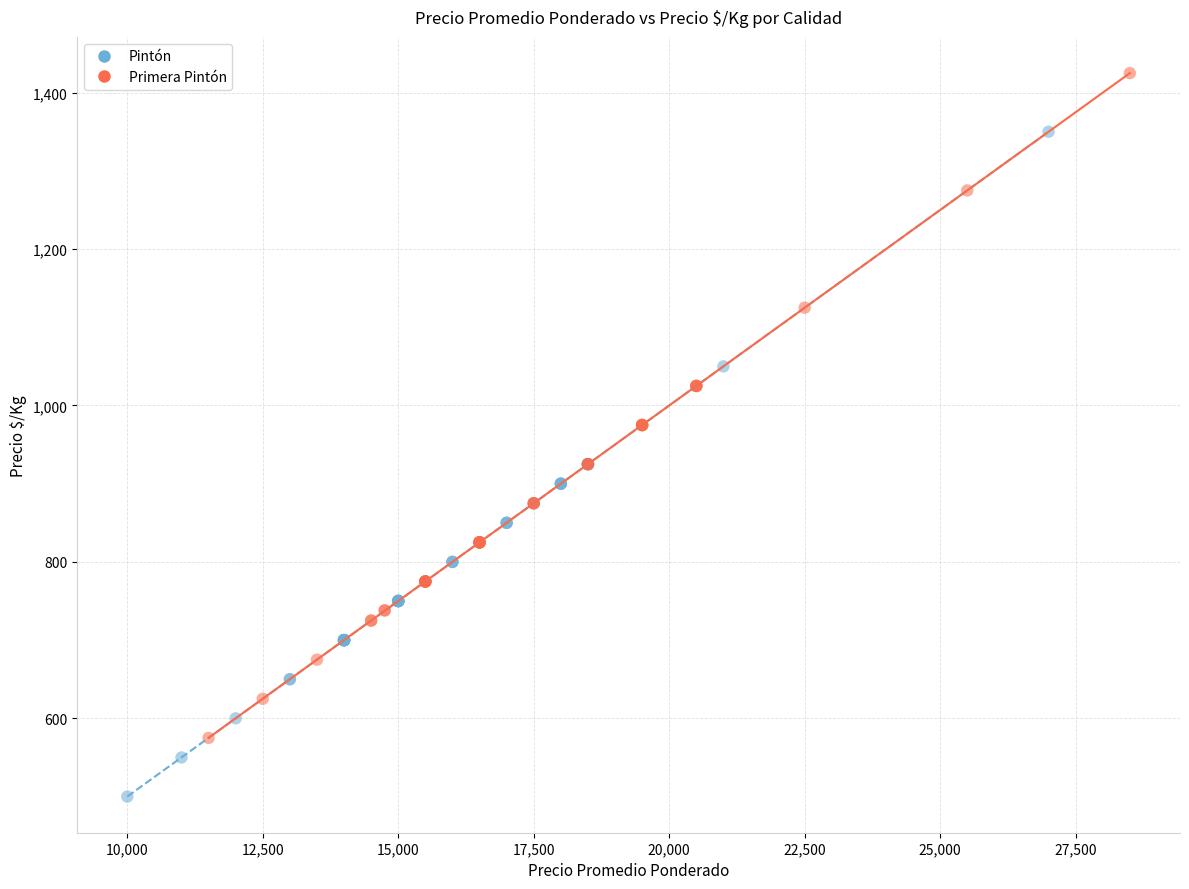

What are all the series names shown in the legend?

Pintón, Primera Pintón